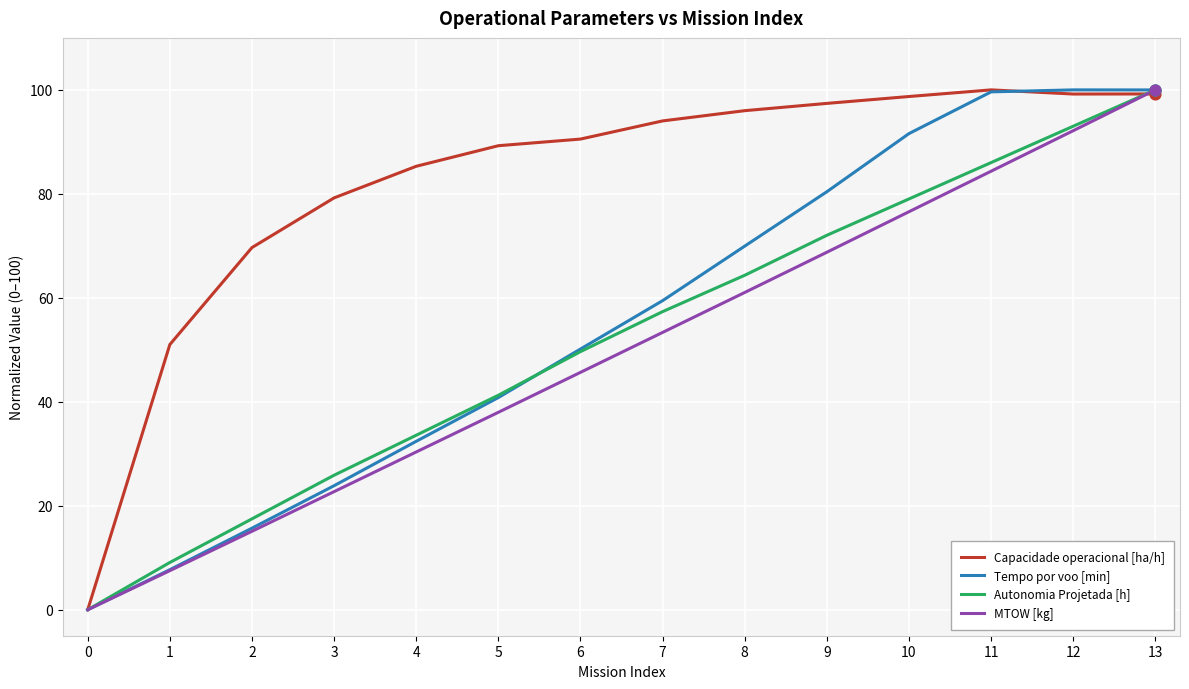

What is the spread (max minus min) of values at 2?

54.6